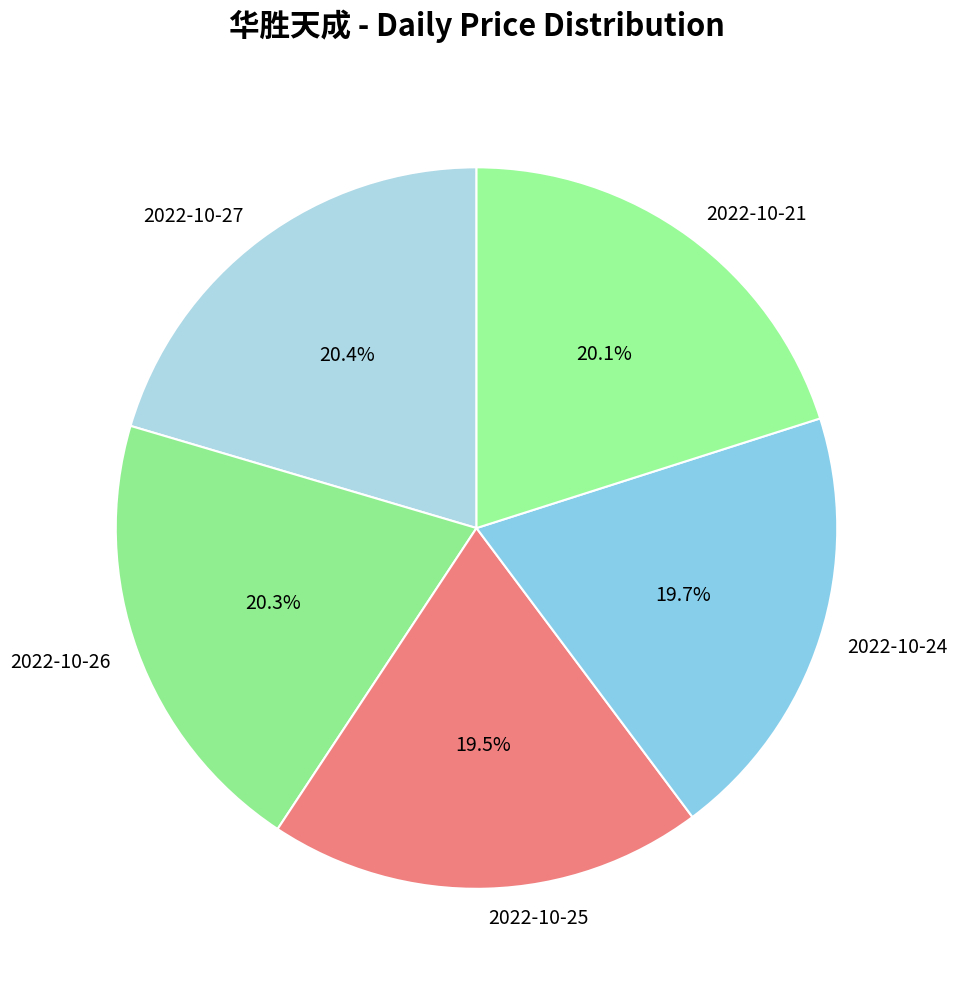

How many segments does this pie chart have?

5